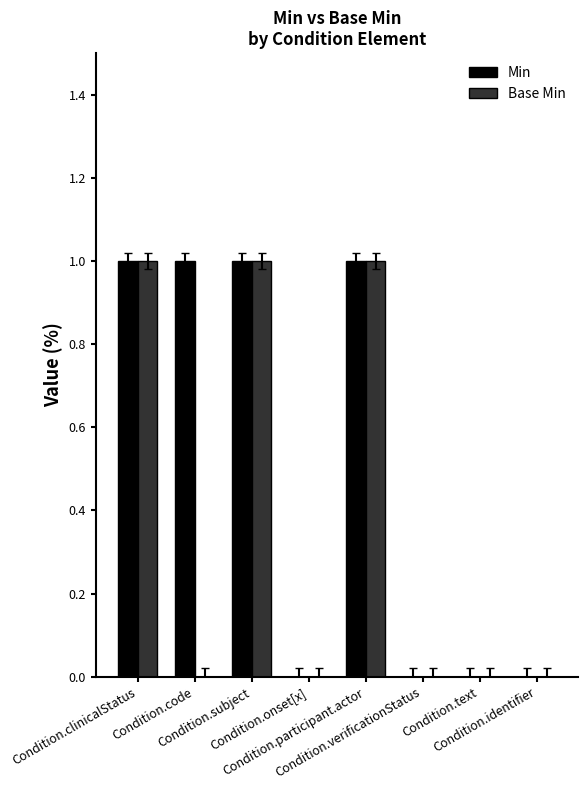

What is the sum of all Base Min values?

3